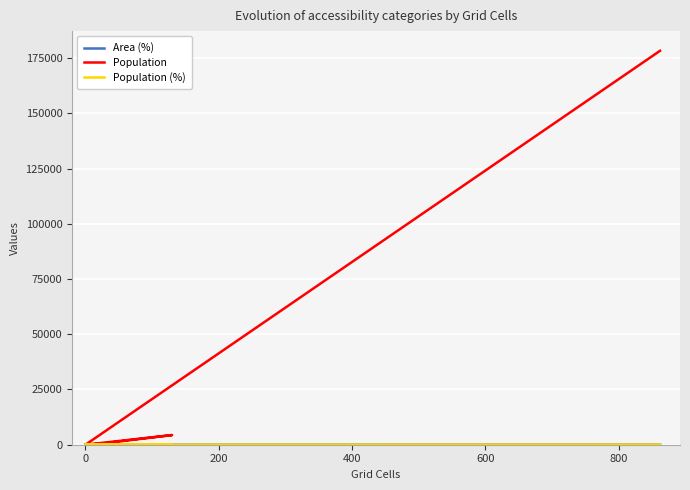

True or false: Area (%) and Population (%) cross at least once.

False